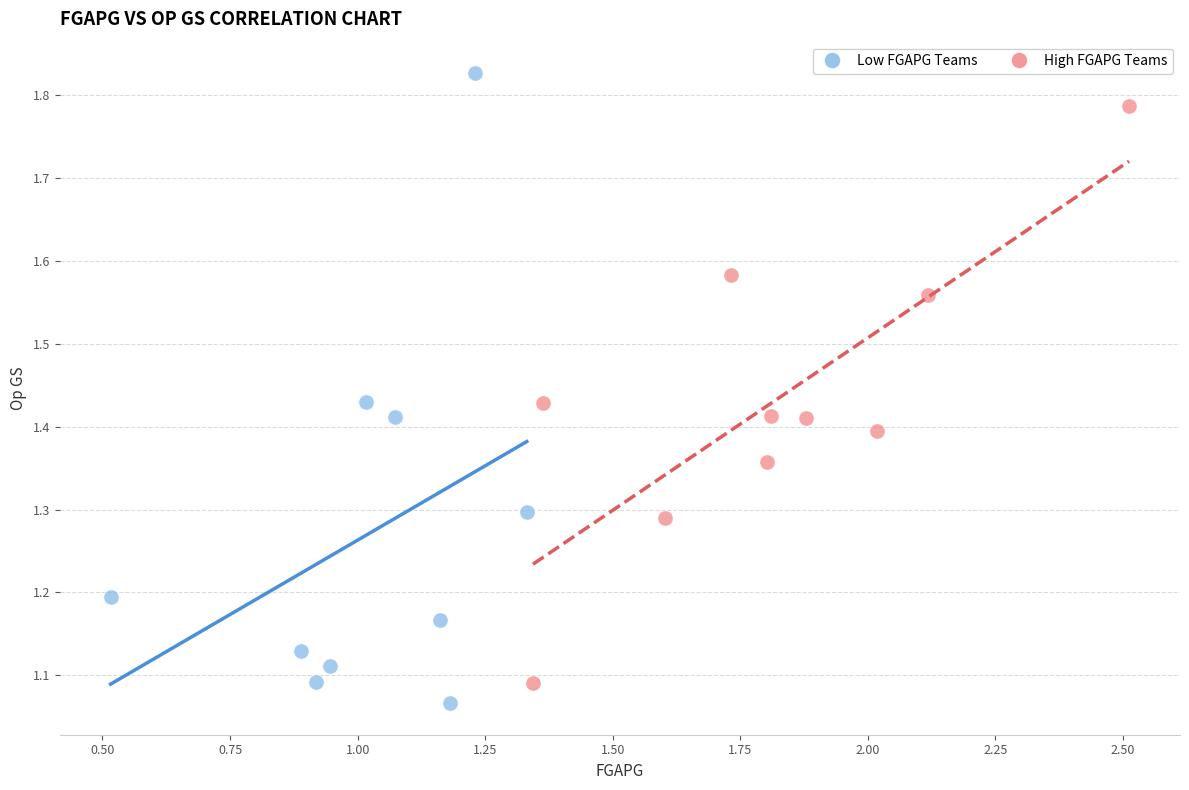

What are all the series names shown in the legend?

Low FGAPG Teams, High FGAPG Teams